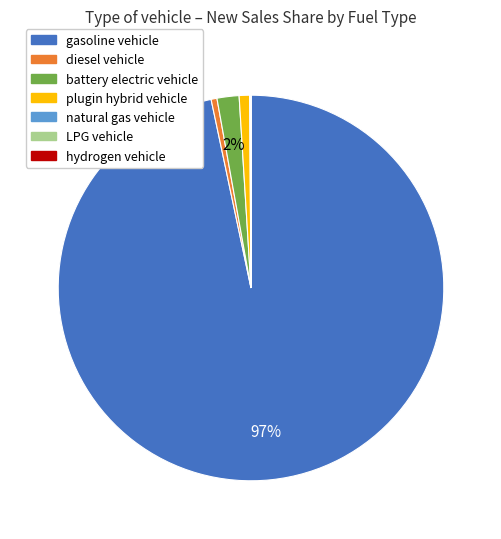

Which has a higher value, gasoline vehicle or plugin hybrid vehicle?

gasoline vehicle